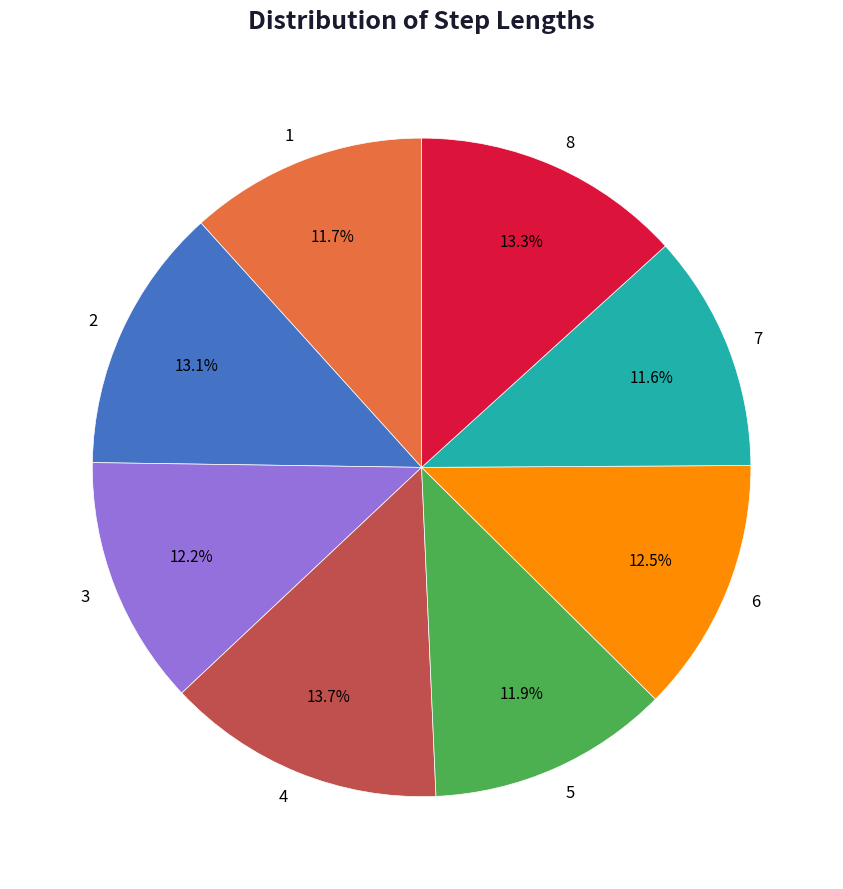

Is it true that 2 is 13% of the pie?

True